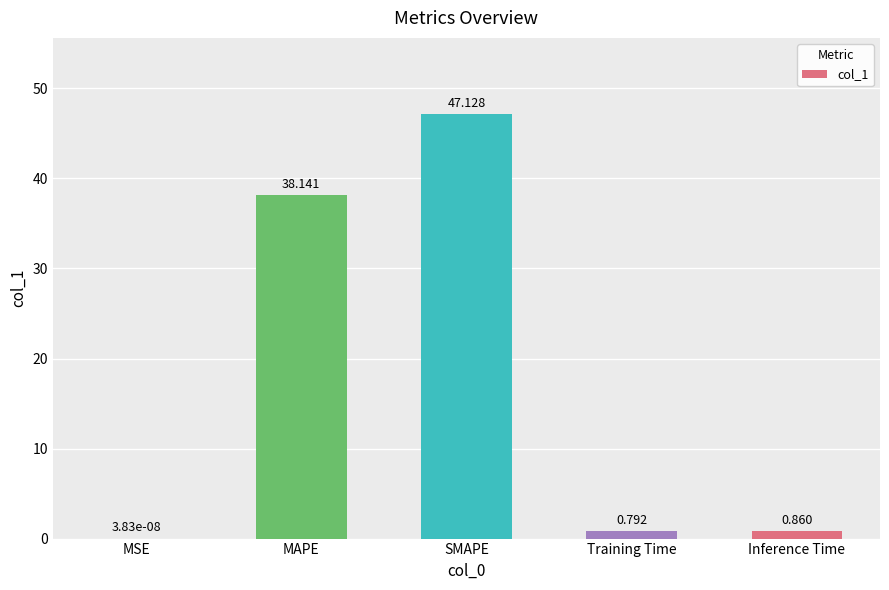

Where is the data nearest to the value 23?

MAPE